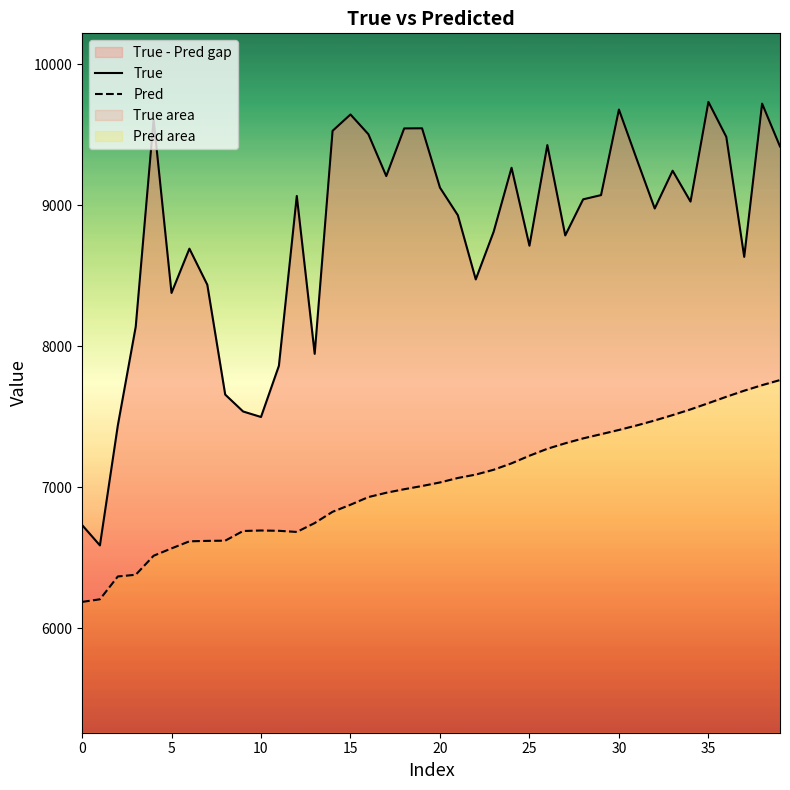

What is the difference between the Pred values at 23 and 22?

34.3